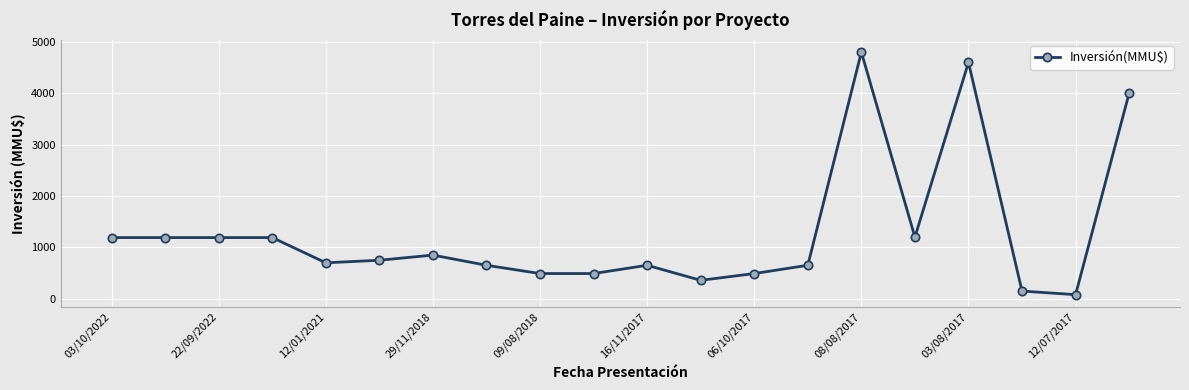

What is the maximum value shown in the chart?

4800